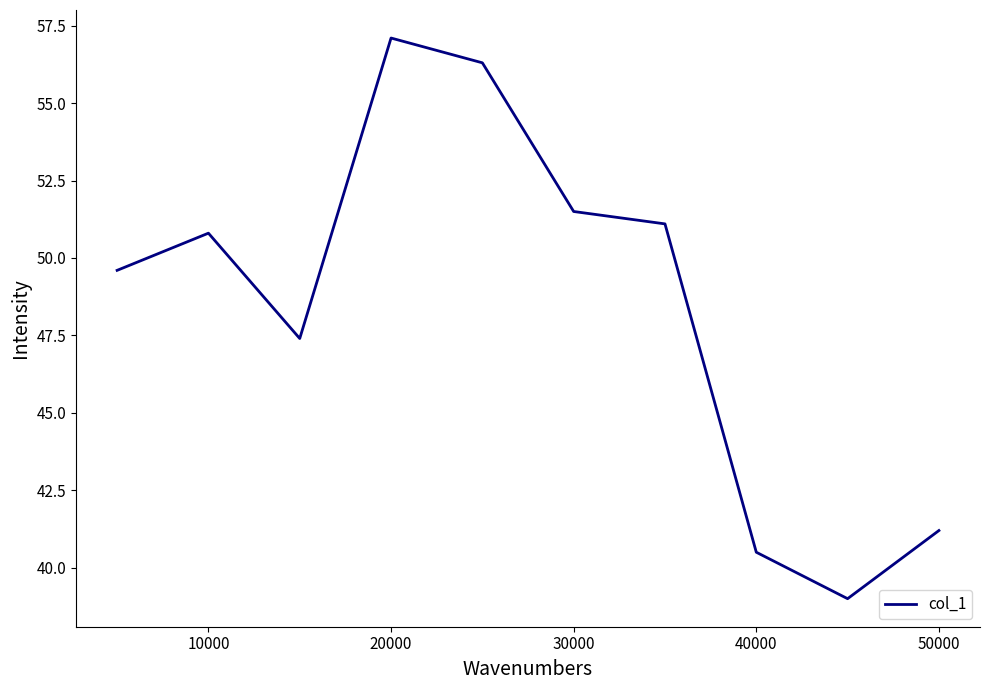

What is the difference between the maximum and minimum values?

18.1